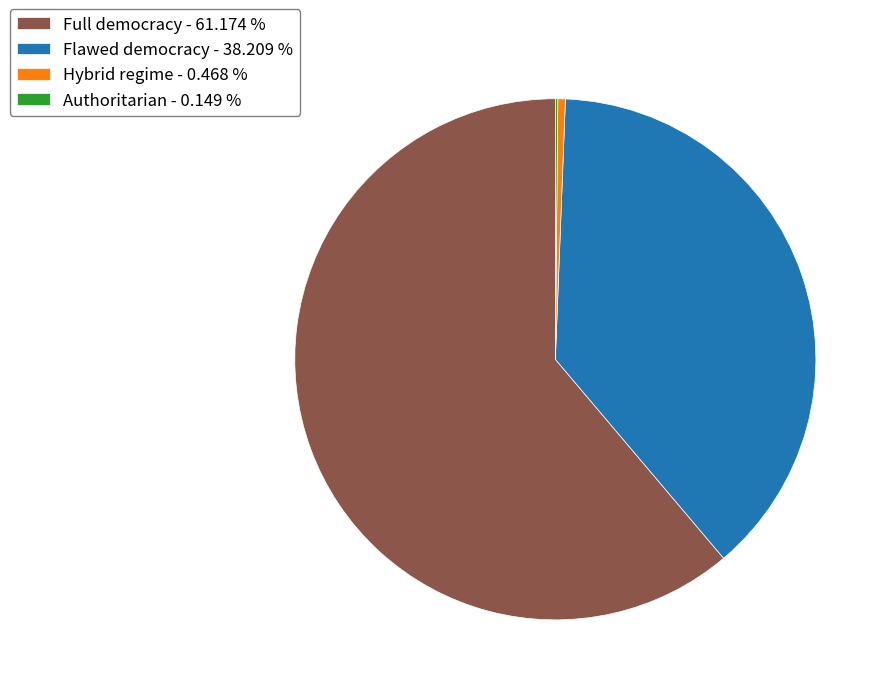

True or false: Full democracy accounts for 81% of the total.

False